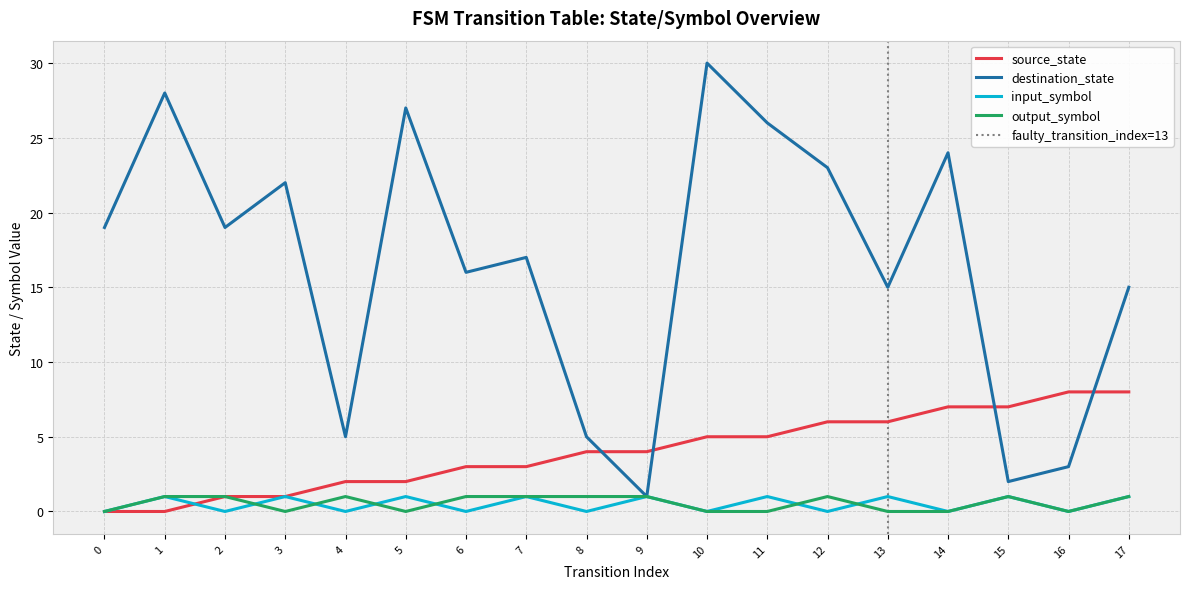

Is it true that destination_state equals 29 at 0?

False